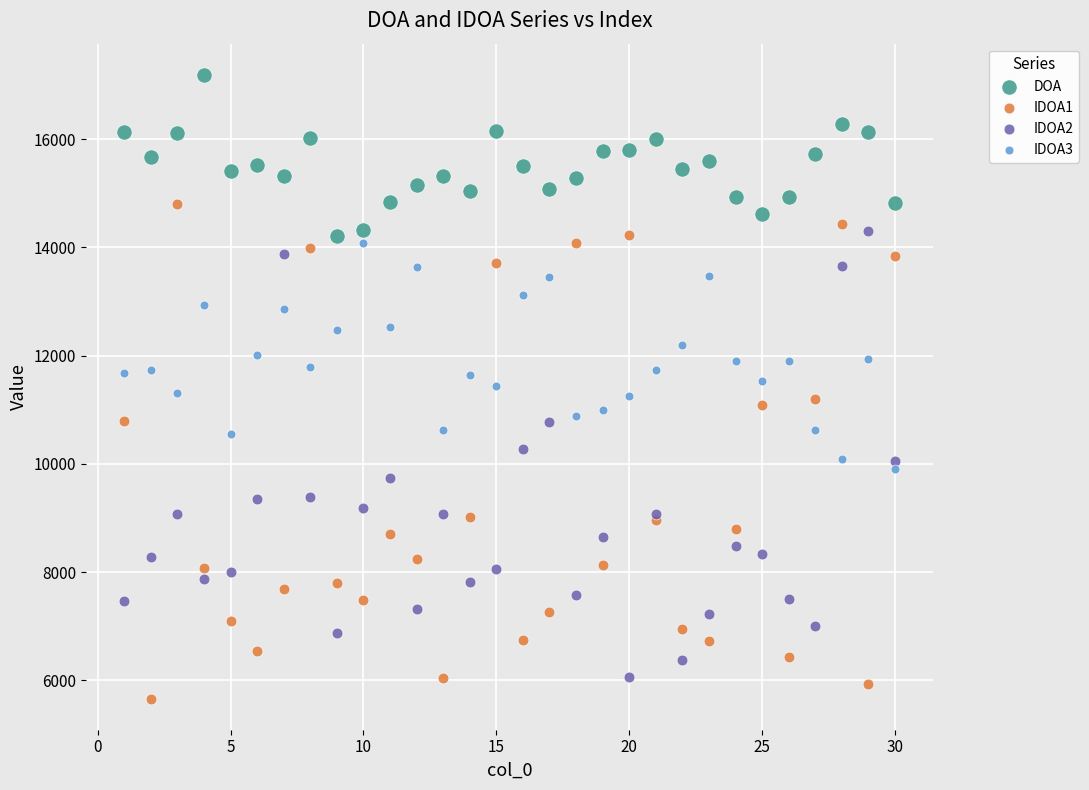

What is the X range (max minus min) for the scatter plot?

29.0